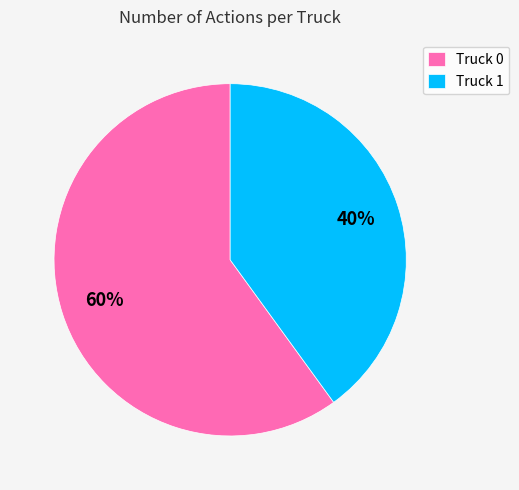

To the nearest percent, what is the difference between the Truck 0 and Truck 1 slice percentages?

20%